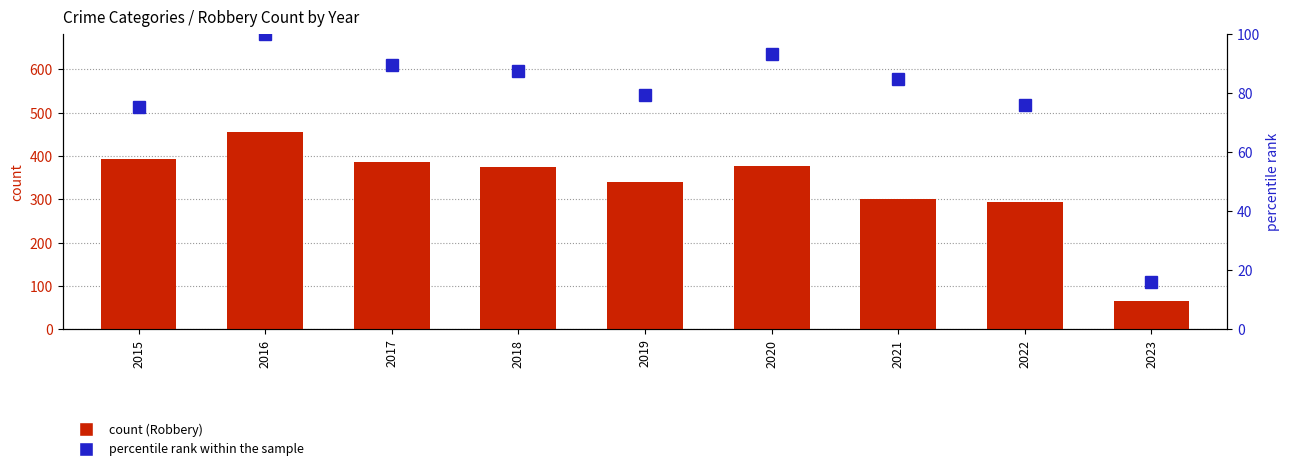

How many data points in percentile rank within the sample are less than 84?

4